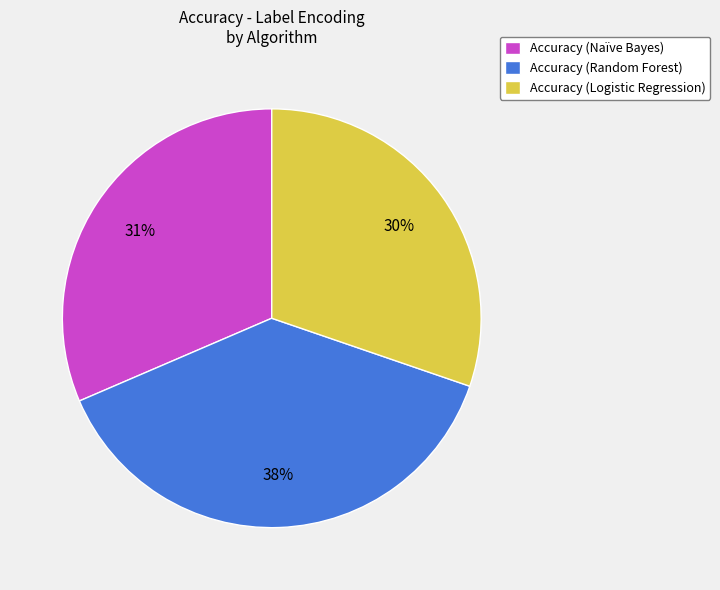

The Accuracy (Random Forest) slice represents 24% of the pie. True or false?

False